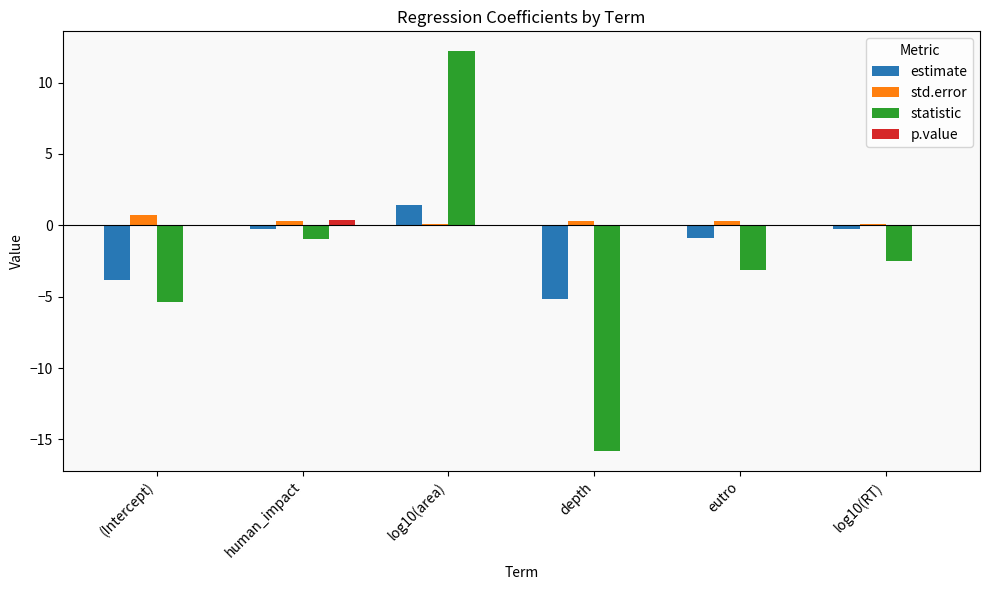

Is it true that estimate equals -3.8 at (Intercept)?

True